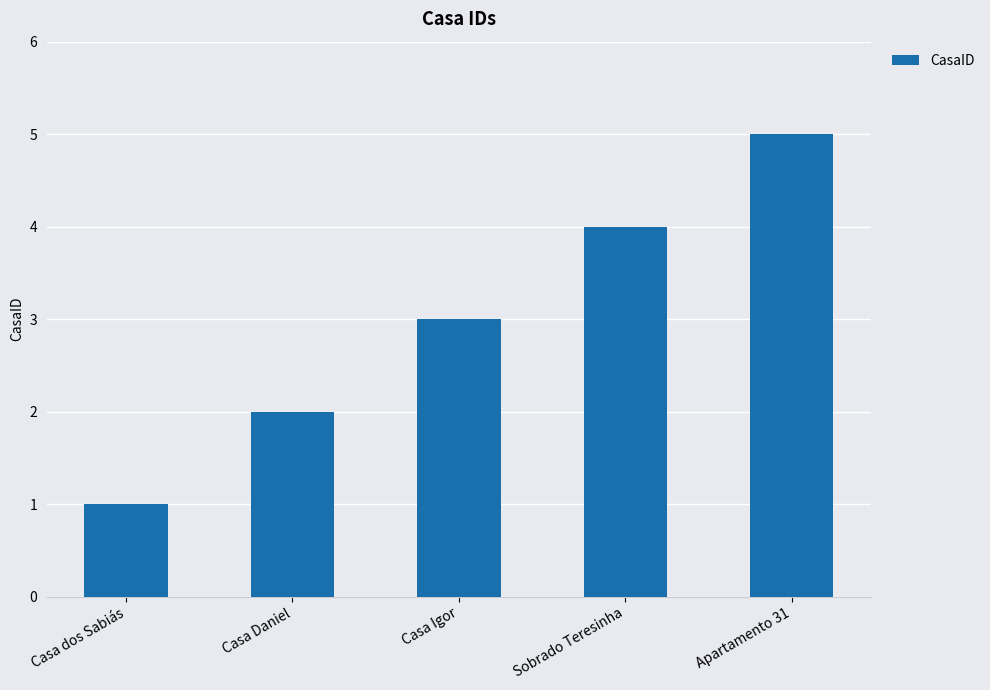

Reading left to right, what are all the values shown in this chart?

1	2	3	4	5